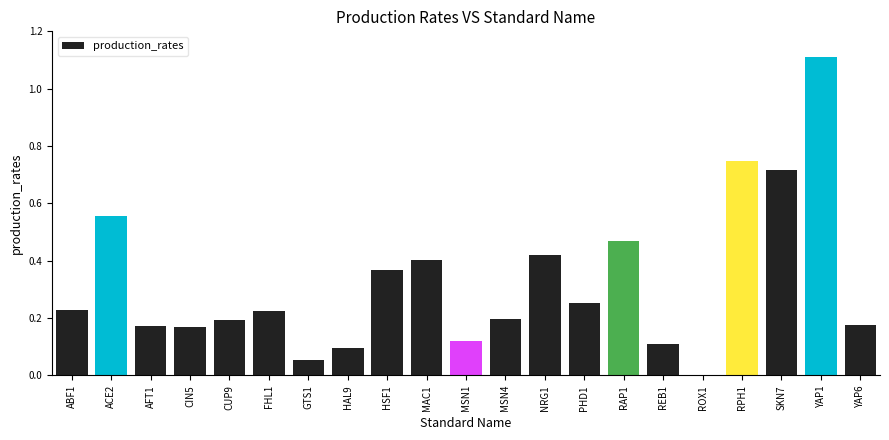

What is the greatest value displayed?

1.1